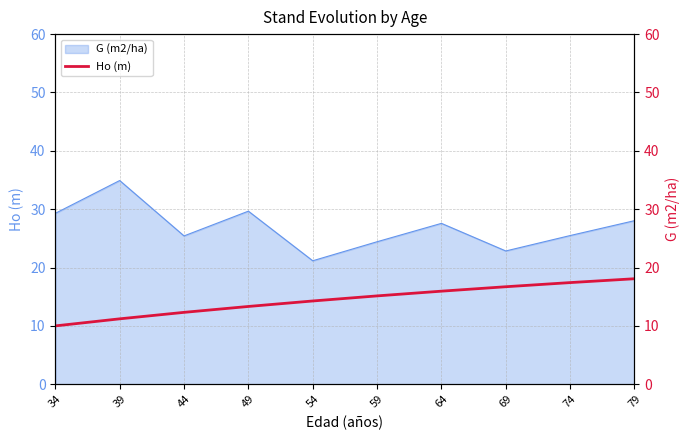

Approximately how many times larger is the value at 49 compared to 64?

0.8